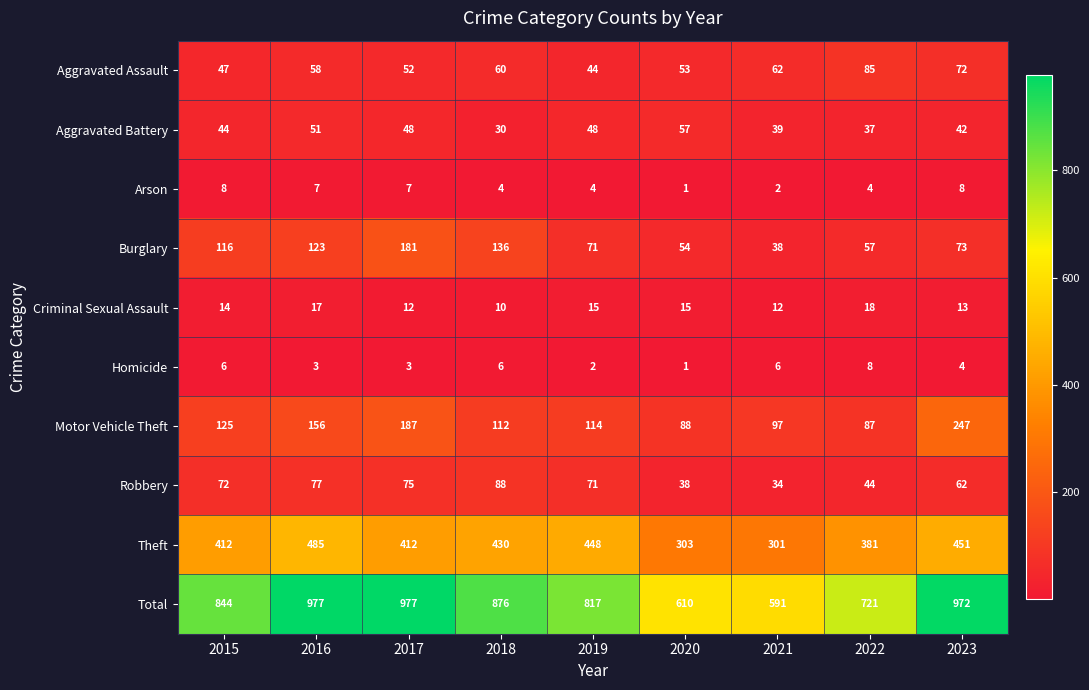

Read the Aggravated Battery value at 2023.

42